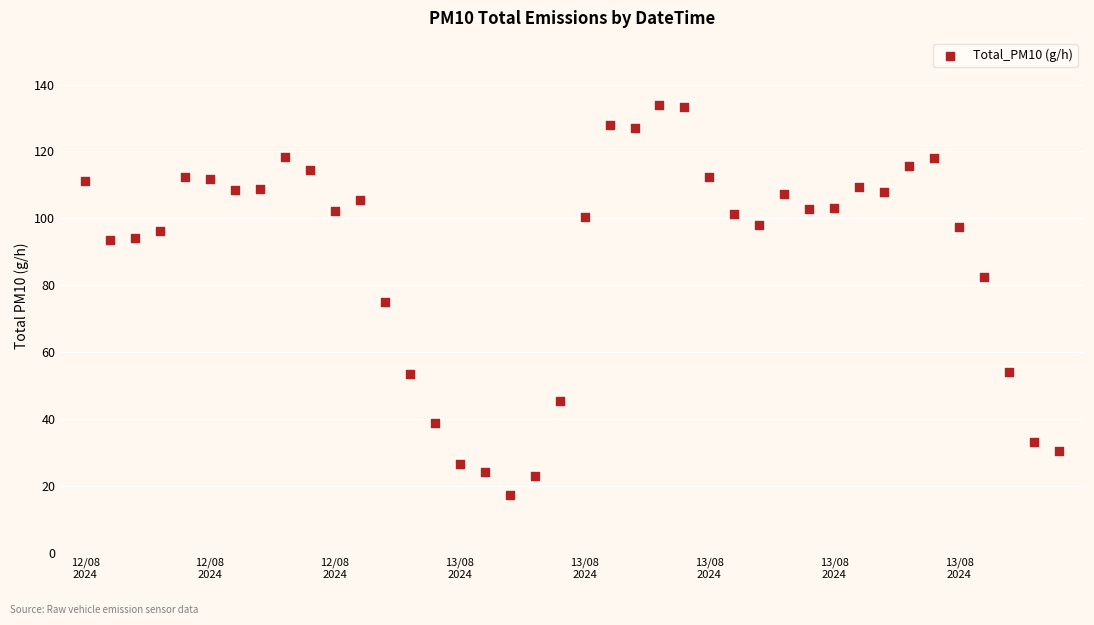

What is the range of Y values (max minus min)?

116.4